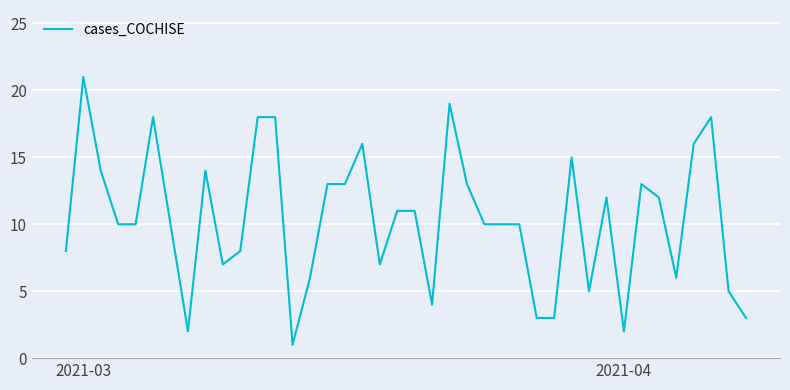

Is this an area chart (filled region under the line)?

No